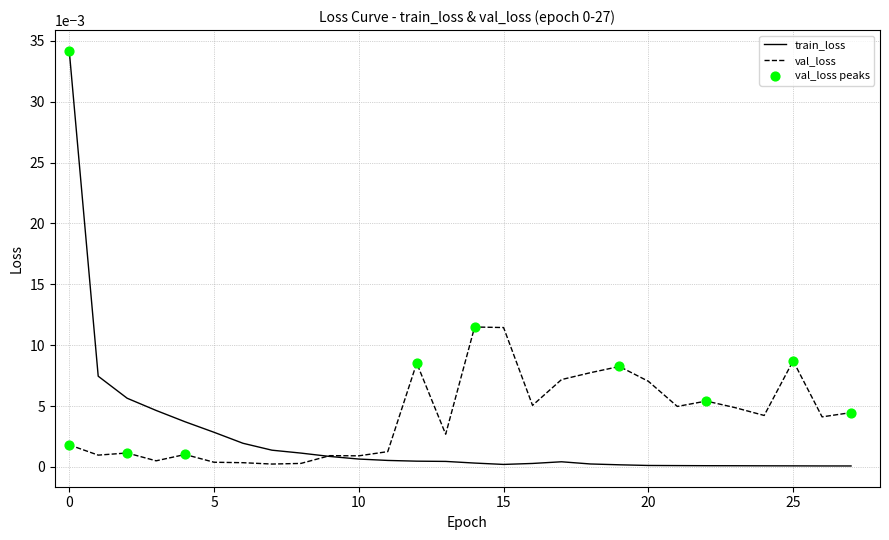

Which series has the widest spread of values?

train_loss